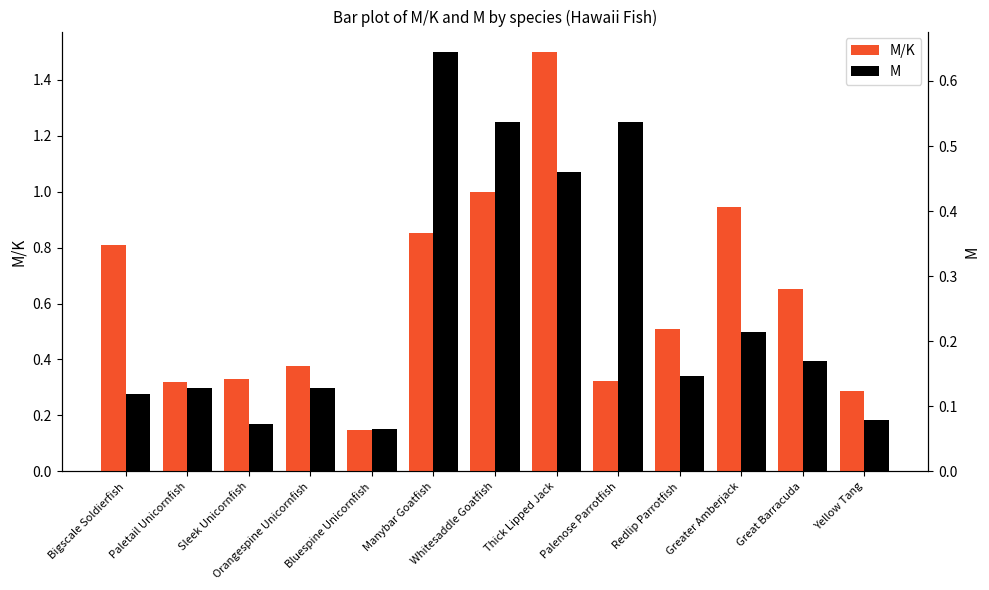

What is the total value across all series at Palenose Parrotfish?

0.9